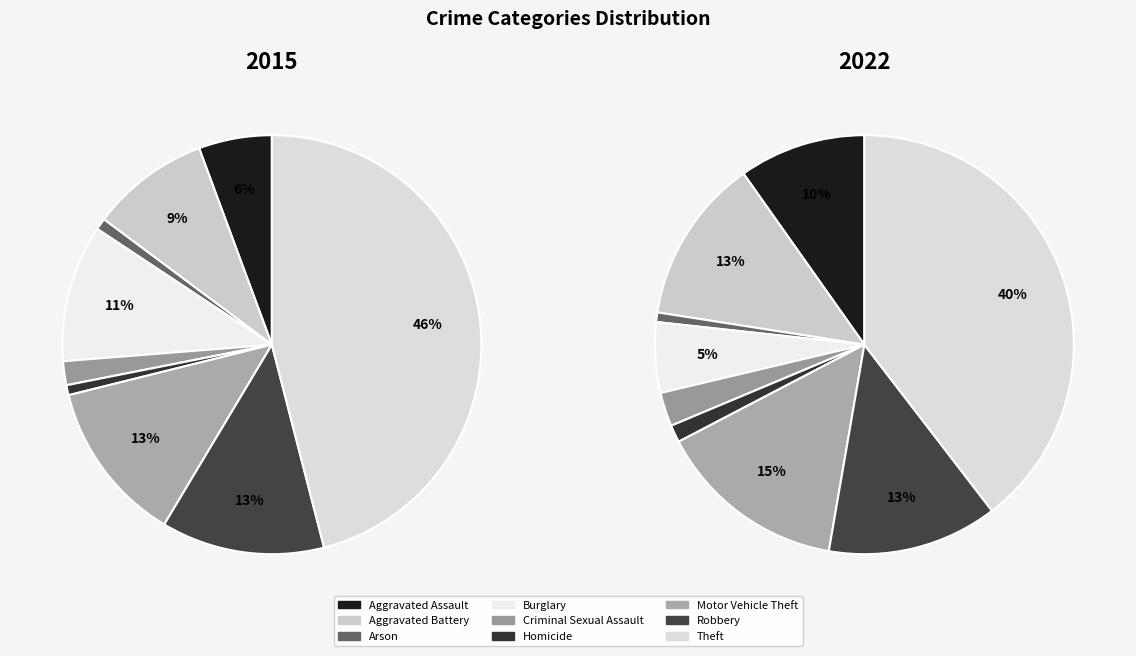

What portion of the pie excludes 2?

99.1%